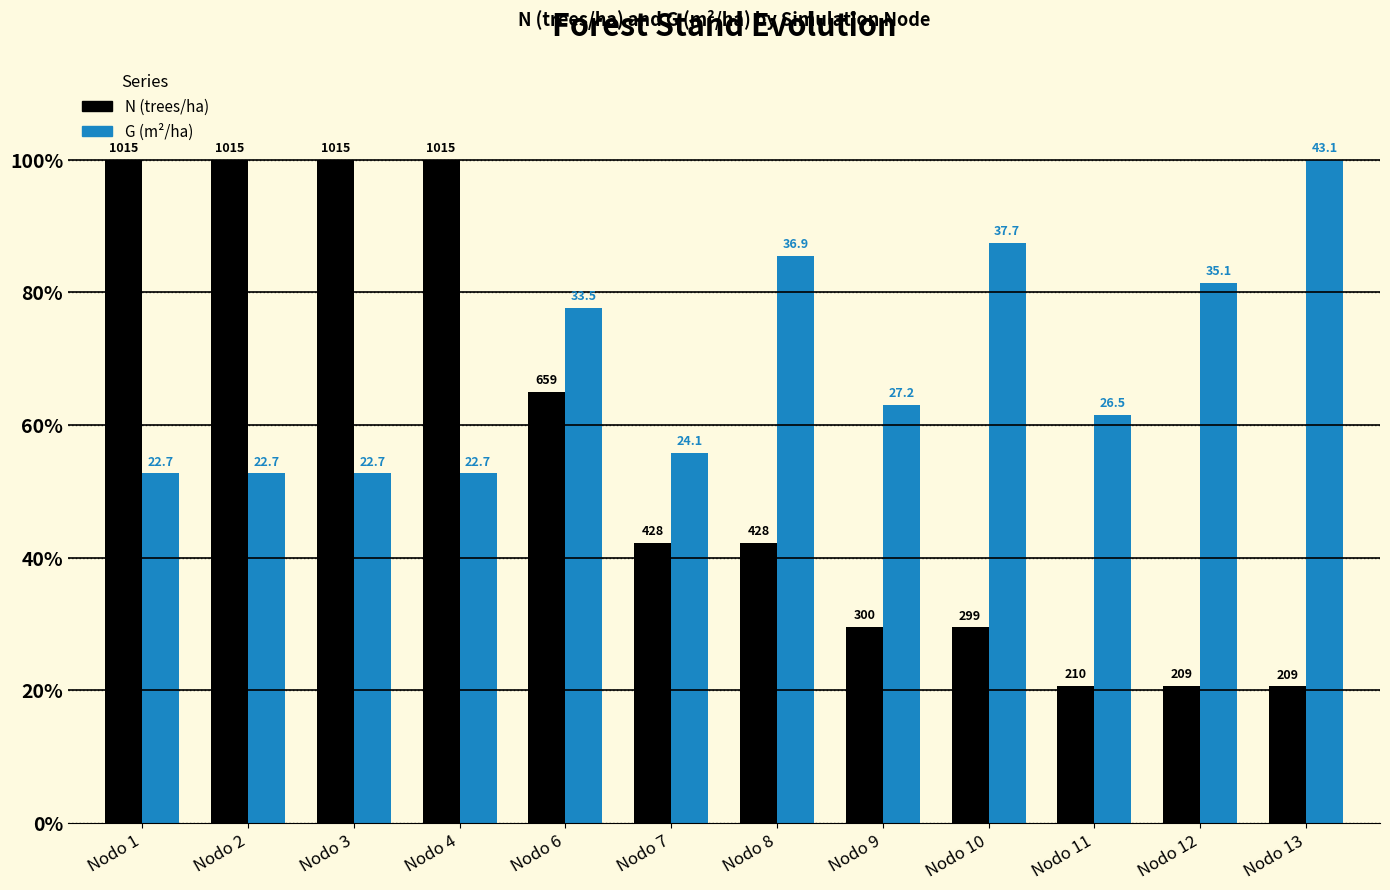

What is the total value across all series at Nodo 10?

117.0